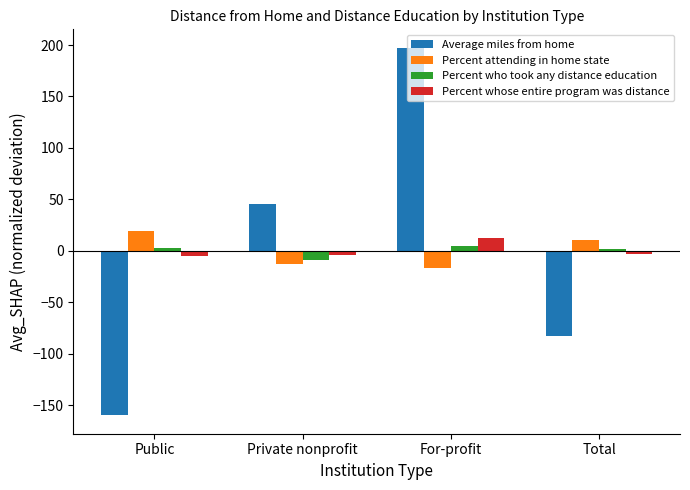

Where does the Percent whose entire program was distance series first go above -2?

For-profit